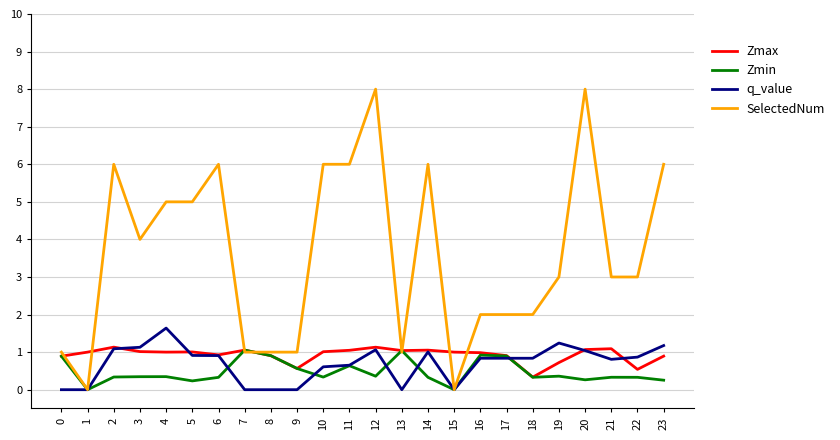

What is the difference between the second highest and minimum values in the SelectedNum series?

8.0